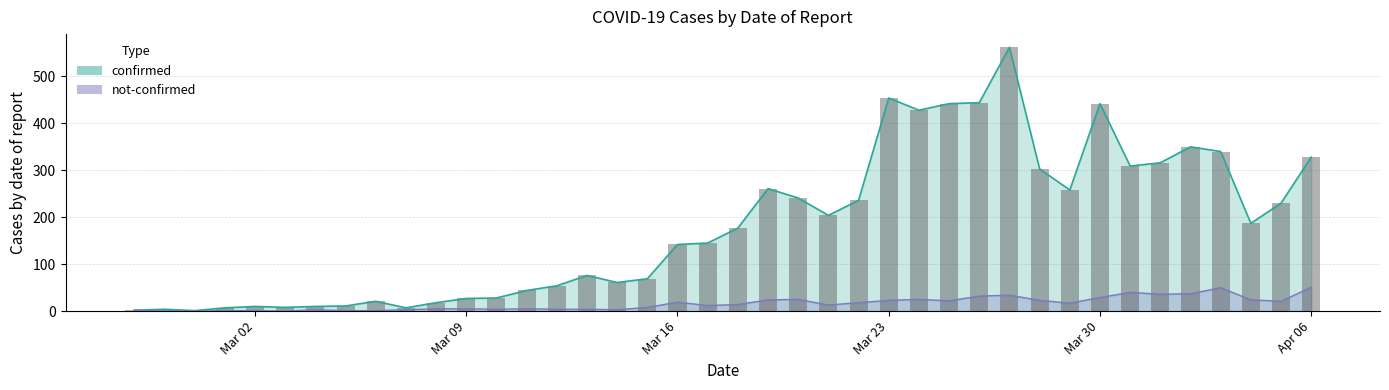

What is the label of the 24th bar from the left?

2020-03-21